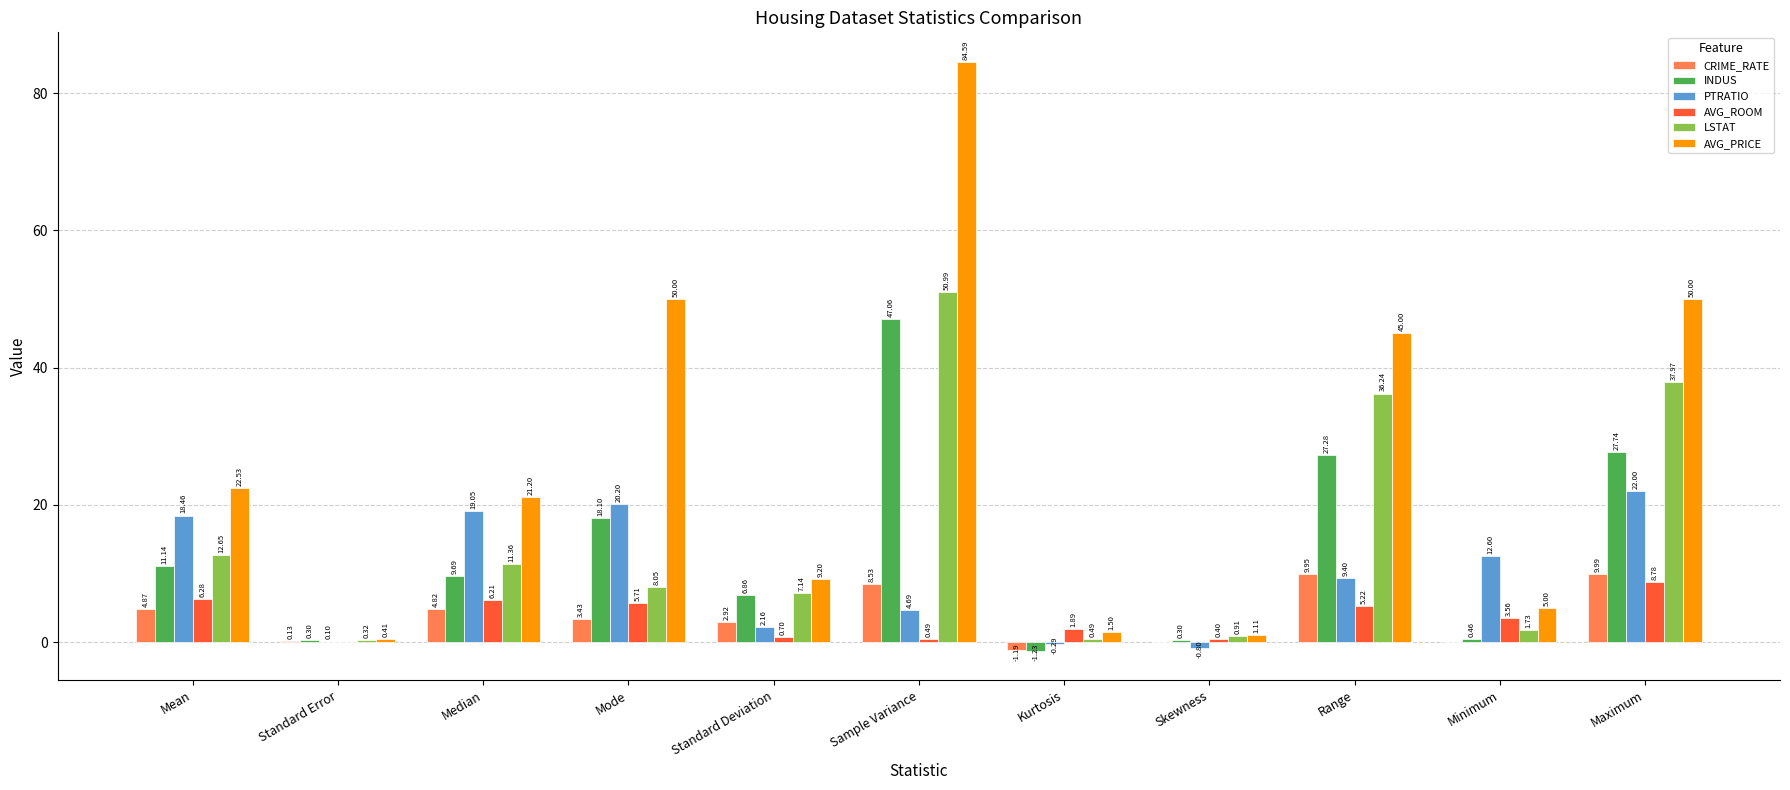

Which series has the widest spread of values?

AVG_PRICE